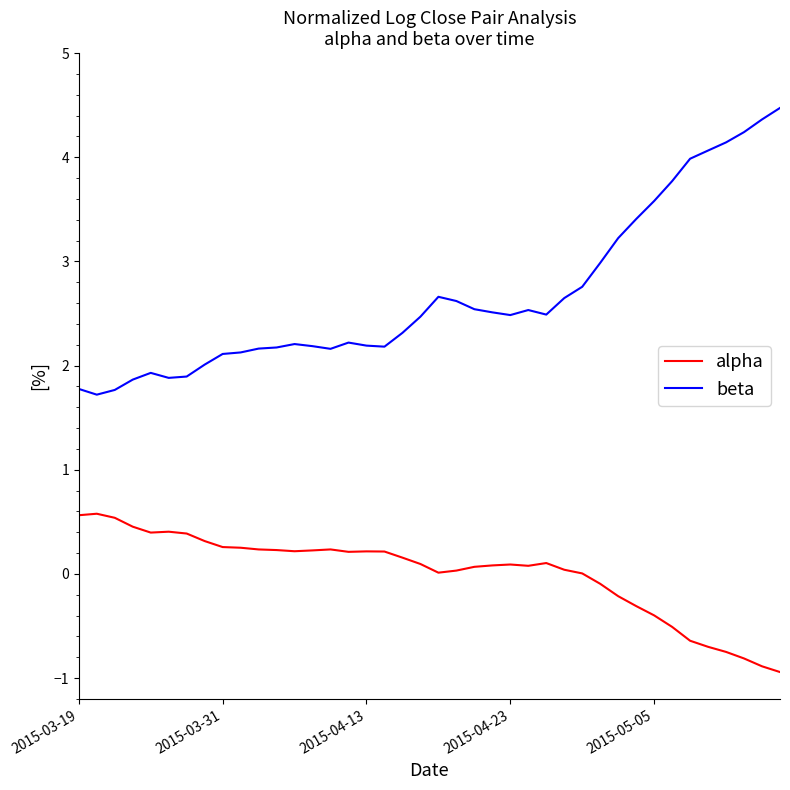

Which series has the largest total across all categories?

beta